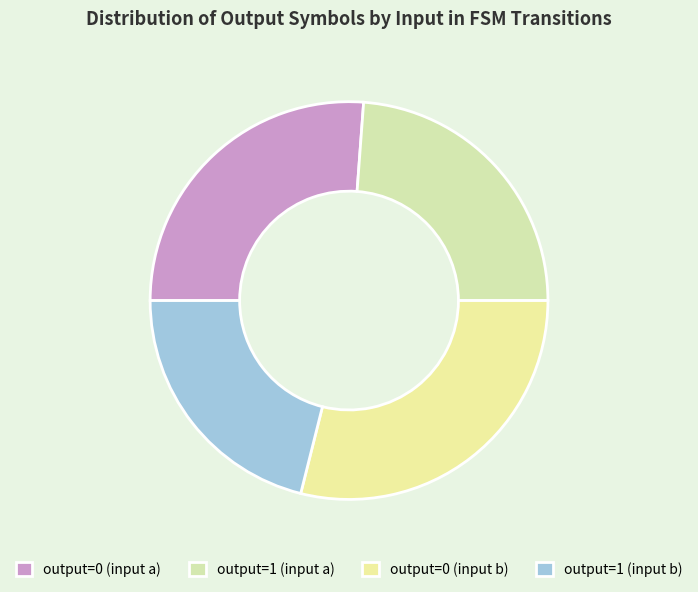

How many segments does this pie chart have?

4